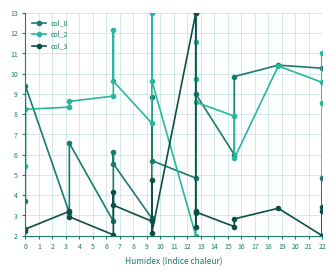

At how many categories does at least one series exceed 9?

12